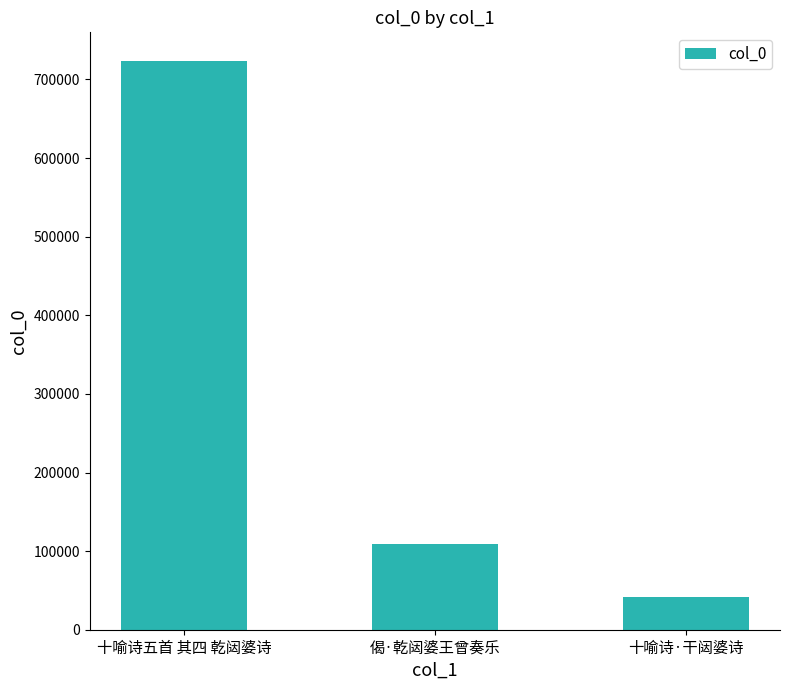

The value at 偈·乾闼婆王曾奏乐 is 178155. True or false?

False